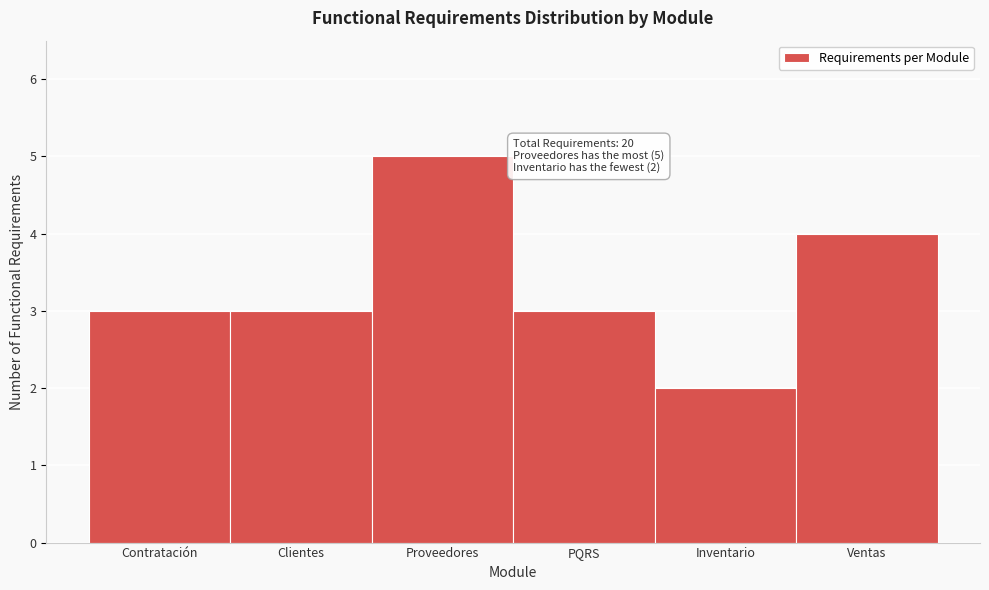

Reading right to left, what are all the values shown in this chart?

Ventas=4	Inventario=2	PQRS=3	Proveedores=5	Clientes=3	Contratación=3